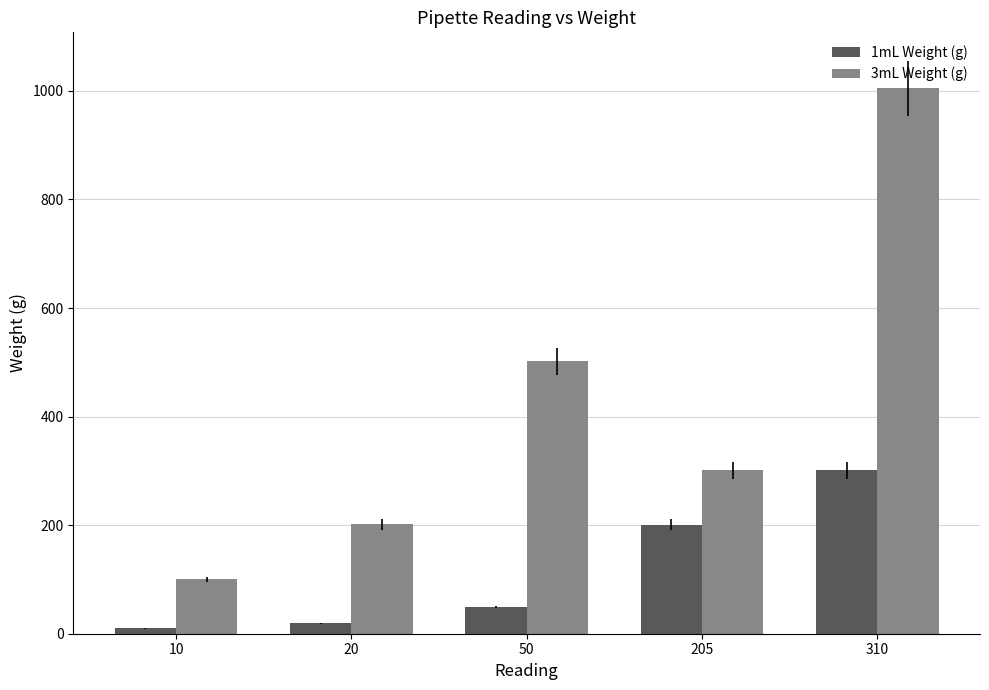

Are the bars grouped side by side (vs. stacked)?

Yes